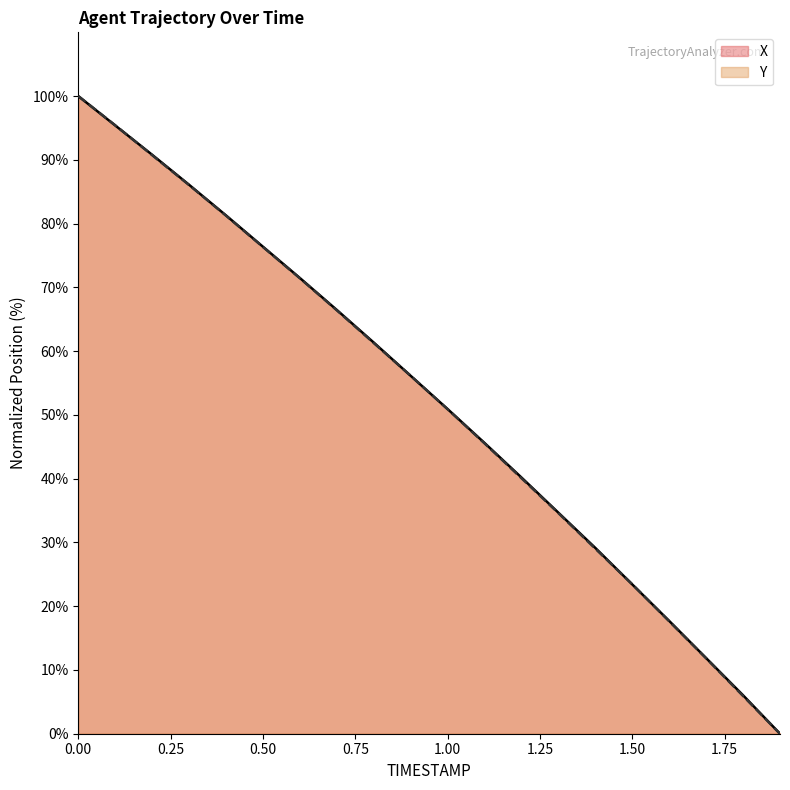

What is the maximum value shown in the chart?

100.0